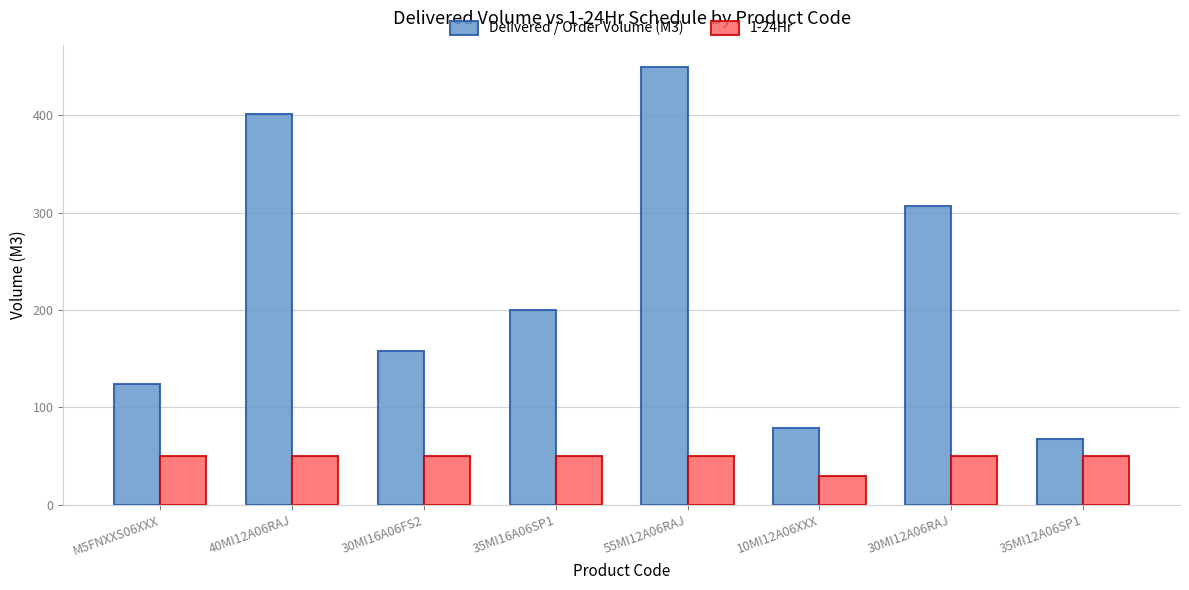

At which label is Delivered / Order Volume (M3) closest to 258?

30MI12A06RAJ